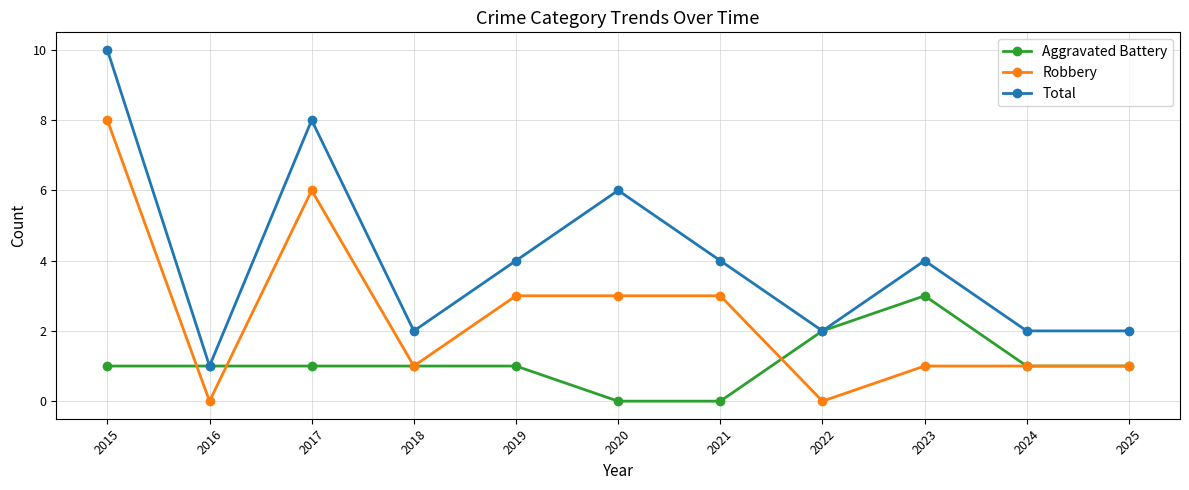

How many data points does each series have?

11